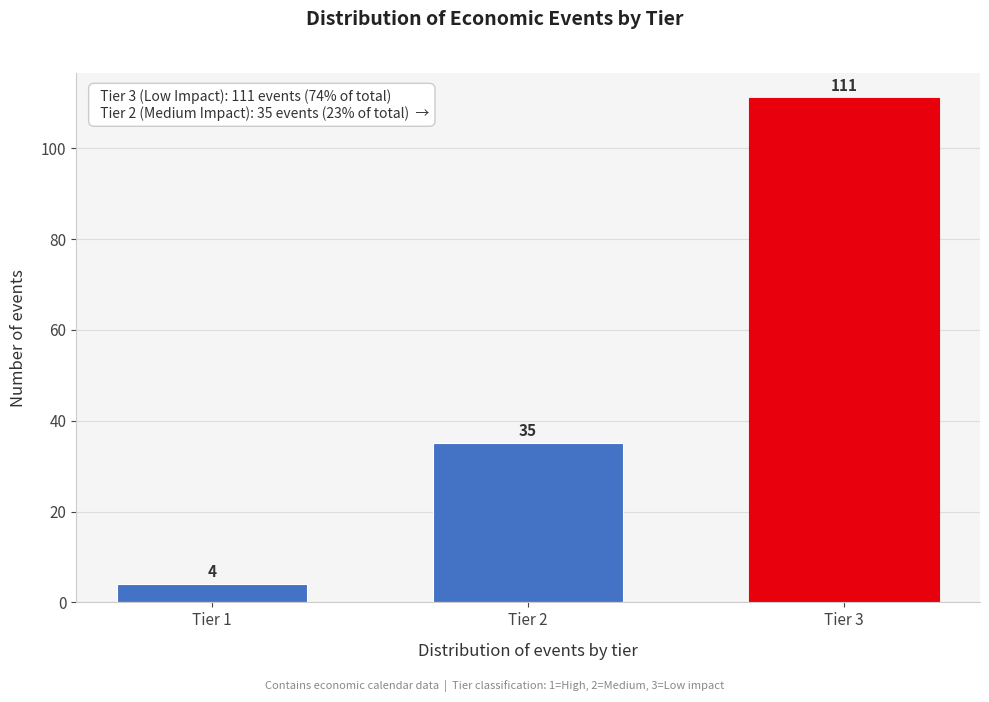

Reading left to right, transcribe all the data shown in this chart.

4	35	111